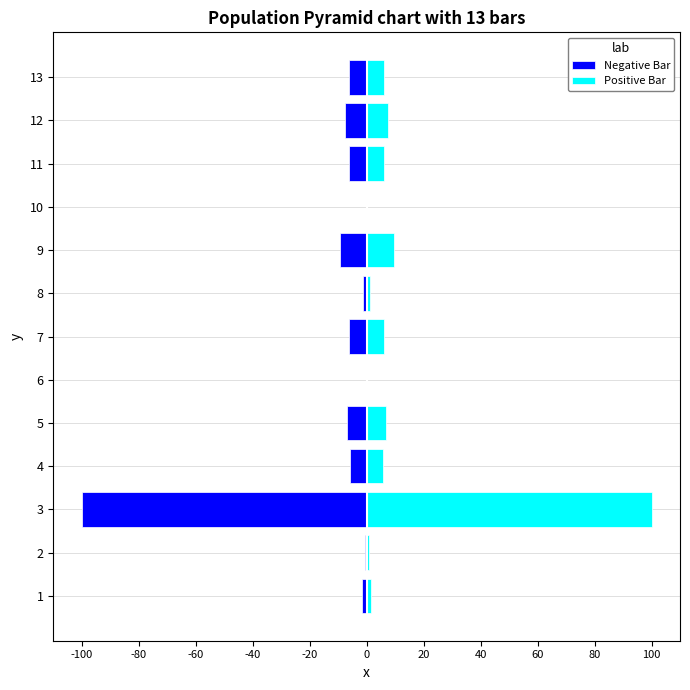

At how many categories does at least one series exceed 46?

1